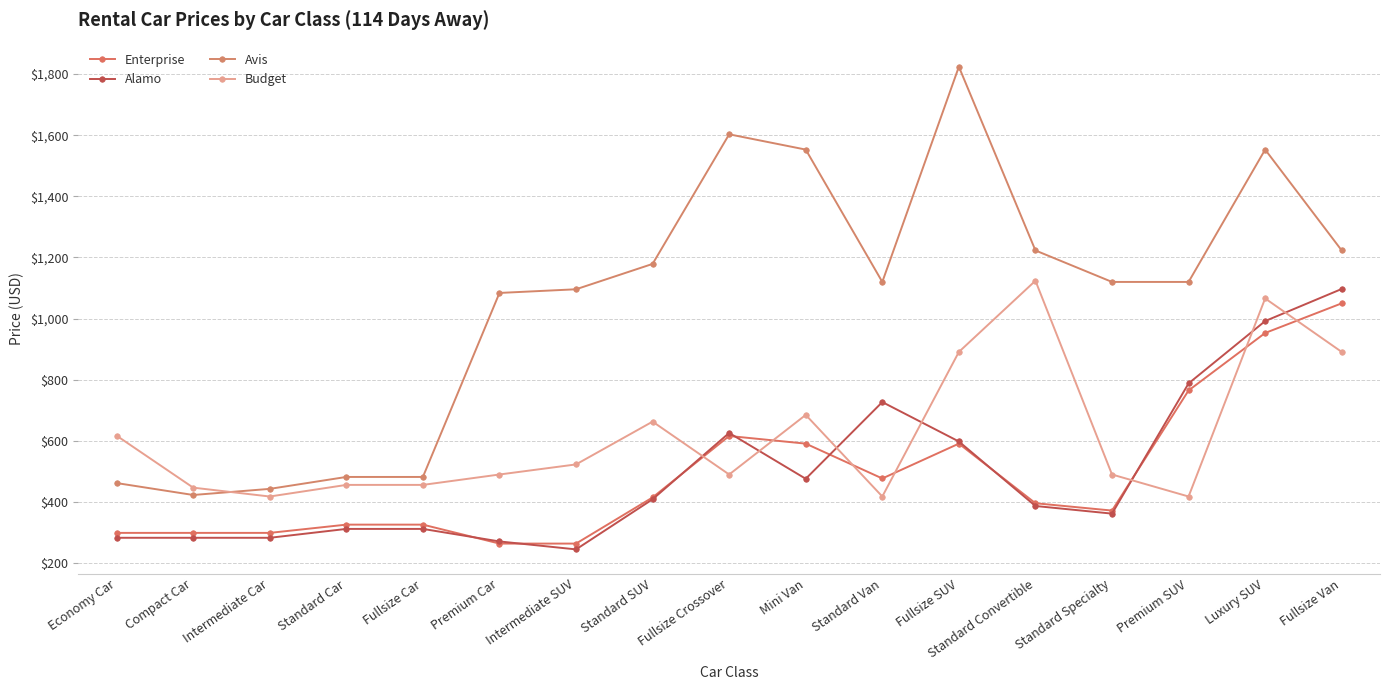

True or false: Avis has a value of 1553.0 at Luxury SUV.

True